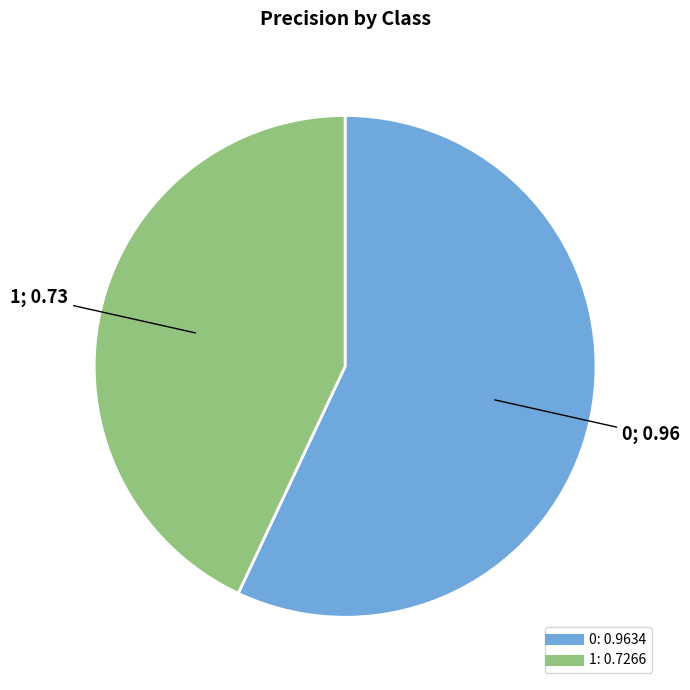

Rank the categories by value from highest to lowest.

0, 1